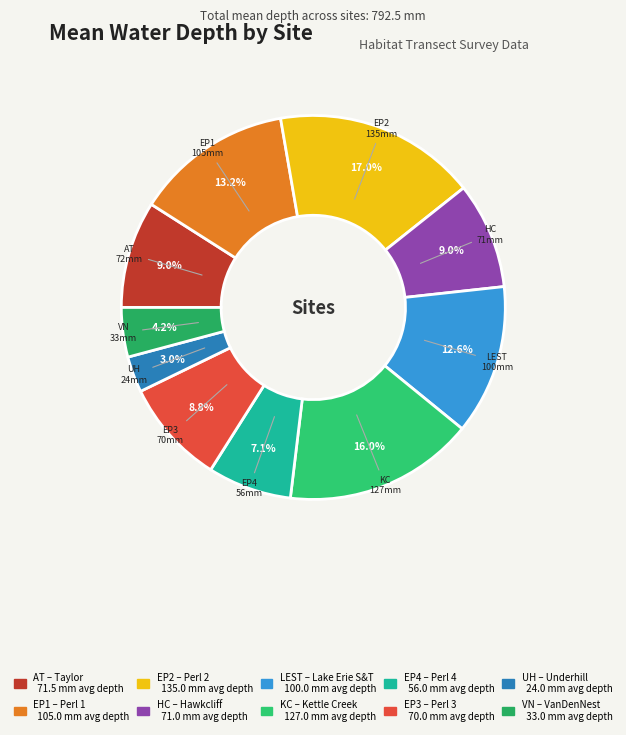

To the nearest percent, what is the average slice percentage?

10%